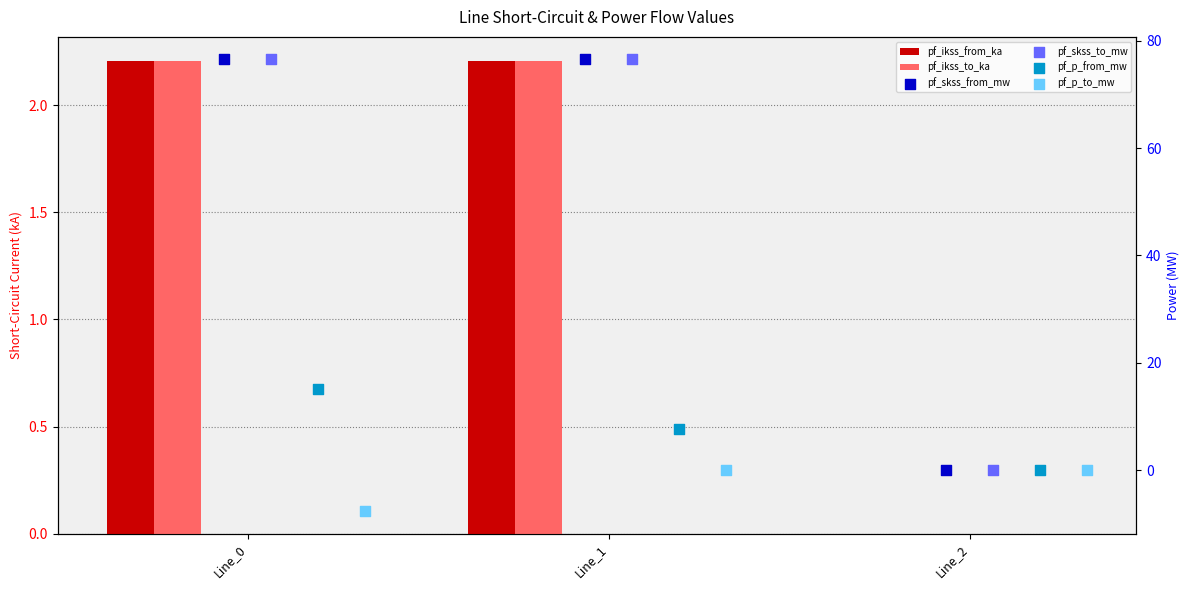

Which series has the largest total across all categories?

pf_skss_from_mw